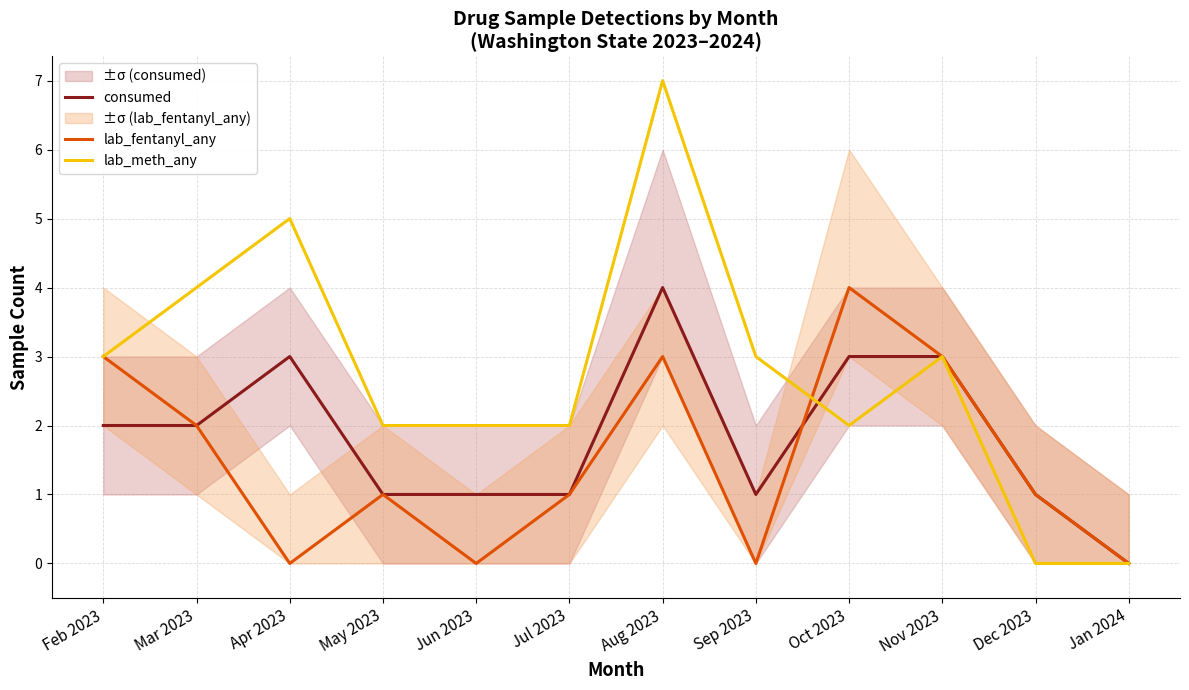

At which label does lab_meth_any first exceed 3?

Mar 2023